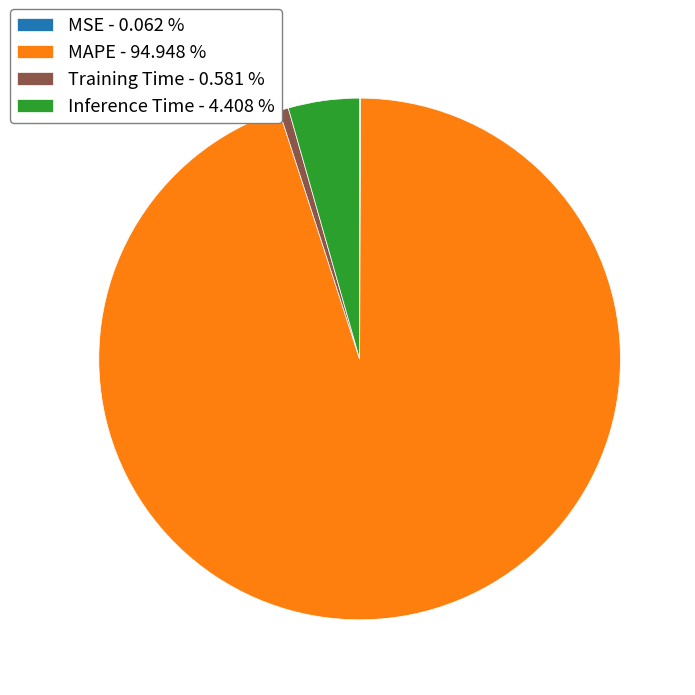

Is there any slice that represents more than half of the pie?

Yes